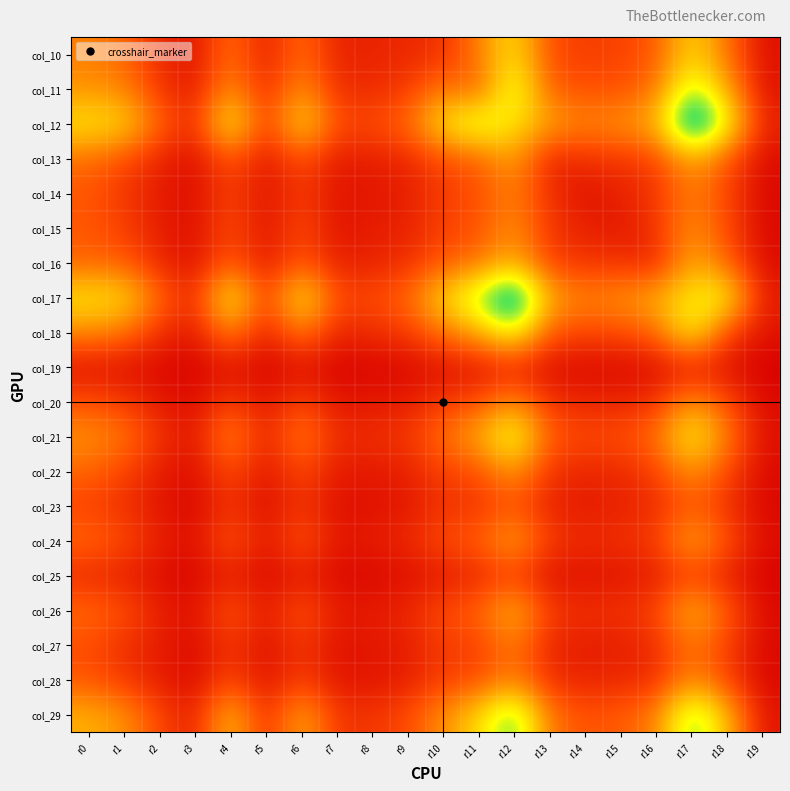

Between r9 and r0, which is larger?

r0